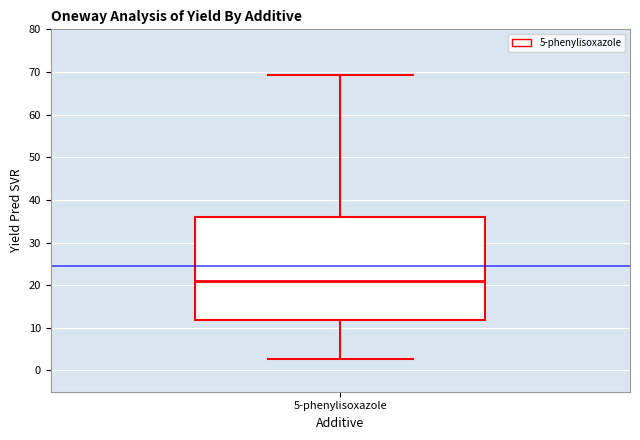

Transcribe this box plot: give where the median line is, the range the box spans, and where the two whiskers end, as read against the y-axis. The values are not printed on the chart, so give them approximately, as read against the axis.

median 21, box 12 to 36, whiskers 3 to 69